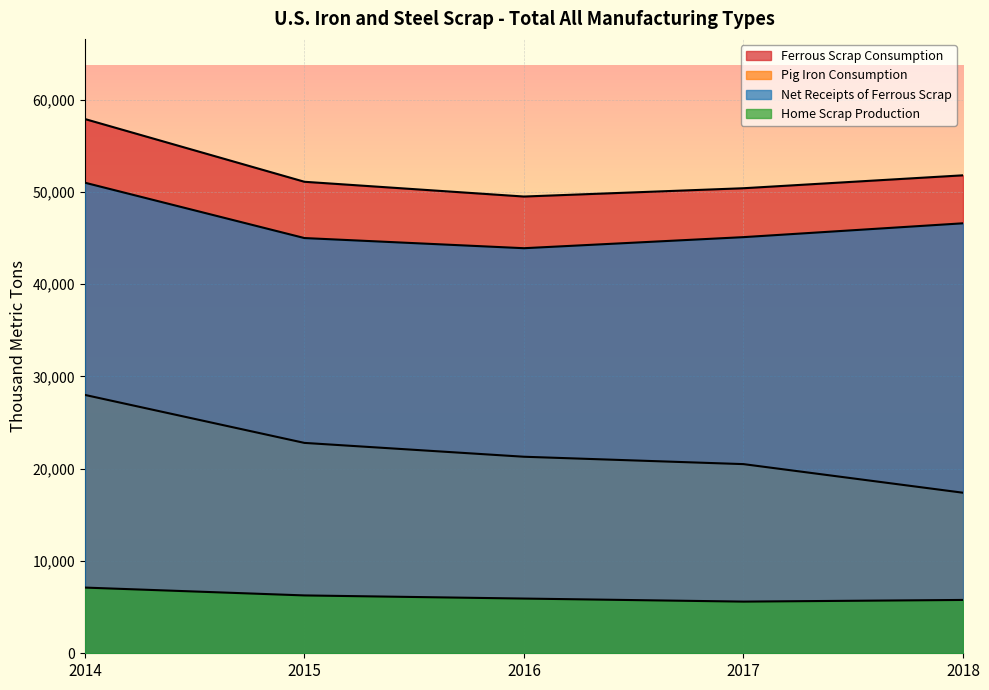

True or false: Net Receipts of Ferrous Scrap and Home Scrap Production cross at least once.

False